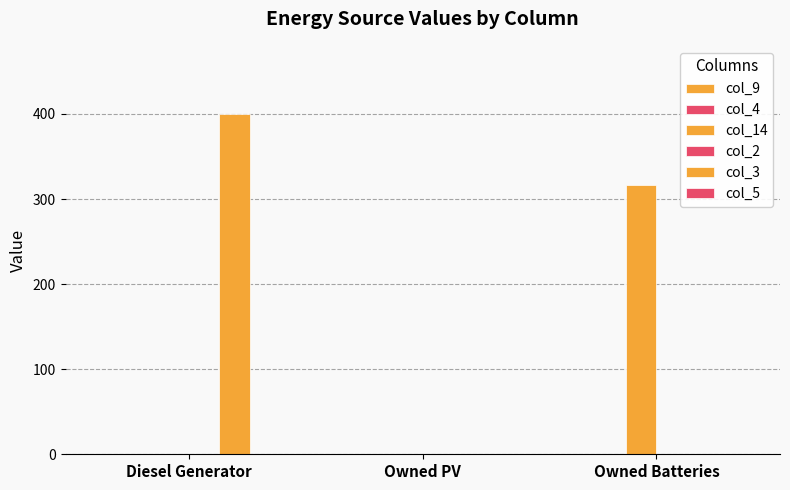

What is the maximum value shown in the chart?

400